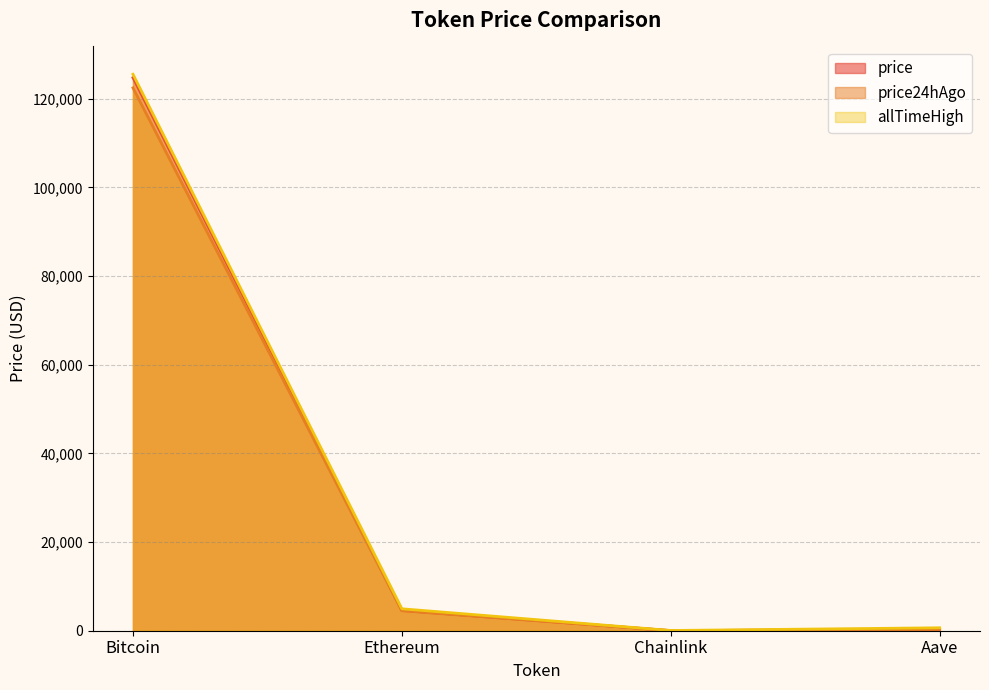

At how many categories does at least one series exceed 115360?

1